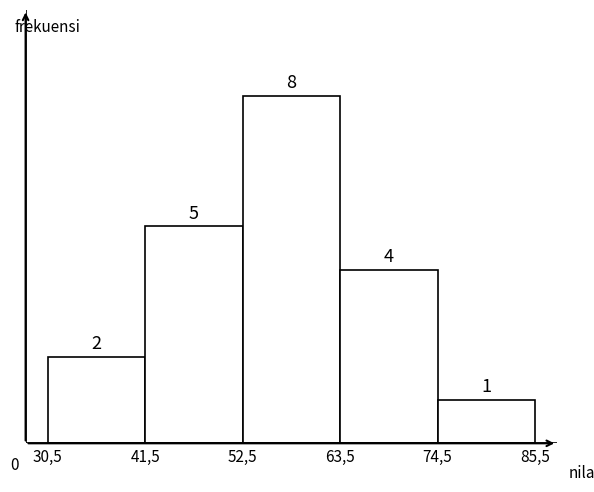

Reading right to left, extract all data points from this chart.

74,5=1	63,5=4	52,5=8	41,5=5	30,5=2